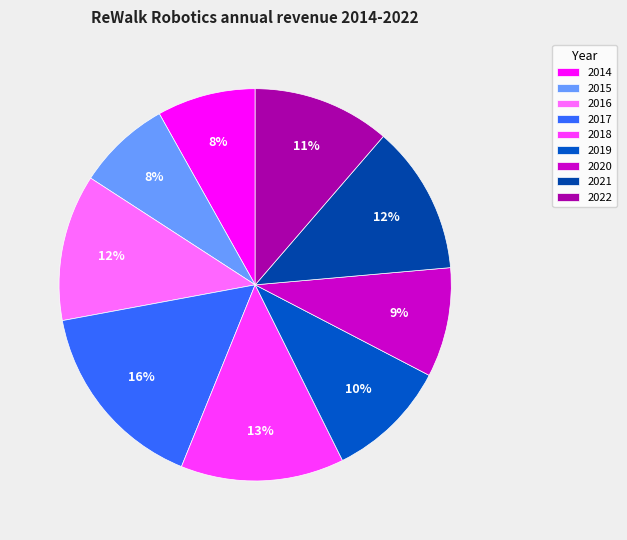

What is the change in value from 2014 to 2022?

+1.6